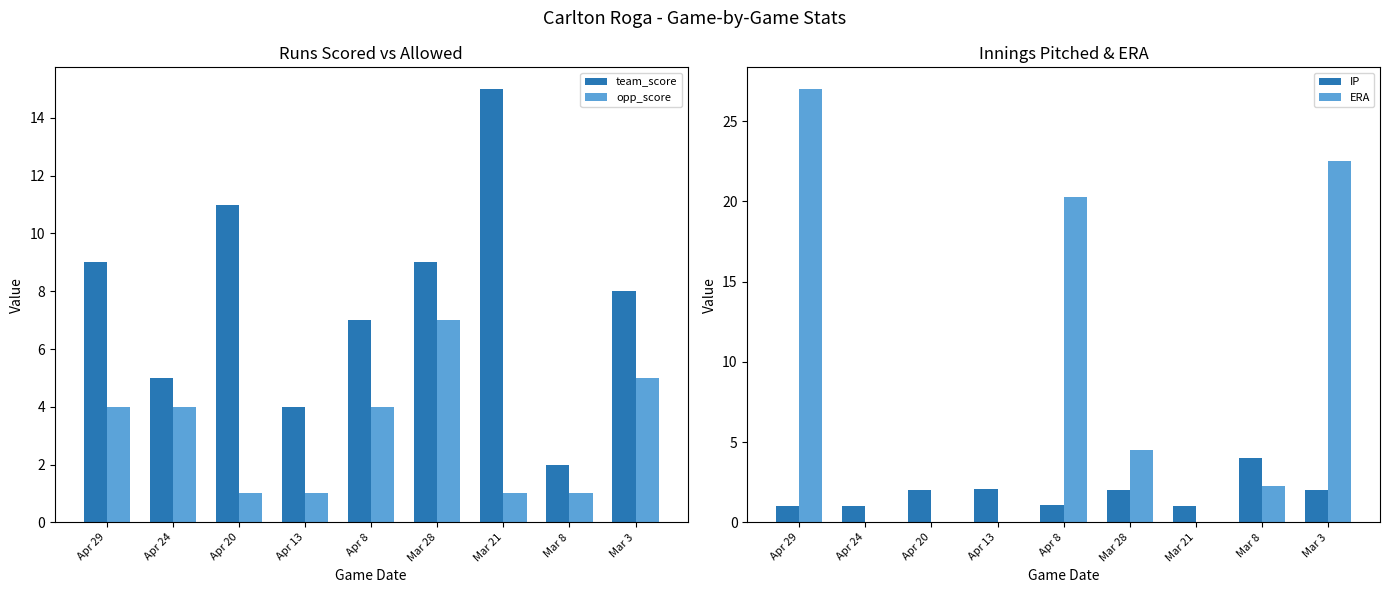

Reading left to right, transcribe all the data shown in this chart.

team_score: Apr 29=9.0	Apr 24=5.0	Apr 20=11.0	Apr 13=4.0	Apr 8=7.0	Mar 28=9.0	Mar 21=15.0	Mar 8=2.0	Mar 3=8.0
opp_score: Apr 29=4.0	Apr 24=4.0	Apr 20=1.0	Apr 13=1.0	Apr 8=4.0	Mar 28=7.0	Mar 21=1.0	Mar 8=1.0	Mar 3=5.0
IP: Apr 29=1.0	Apr 24=1.0	Apr 20=2.0	Apr 13=2.1	Apr 8=1.1	Mar 28=2.0	Mar 21=1.0	Mar 8=4.0	Mar 3=2.0
ERA: Apr 29=27.0	Apr 24=0.0	Apr 20=0.0	Apr 13=0.0	Apr 8=20.2	Mar 28=4.5	Mar 21=0.0	Mar 8=2.2	Mar 3=22.5